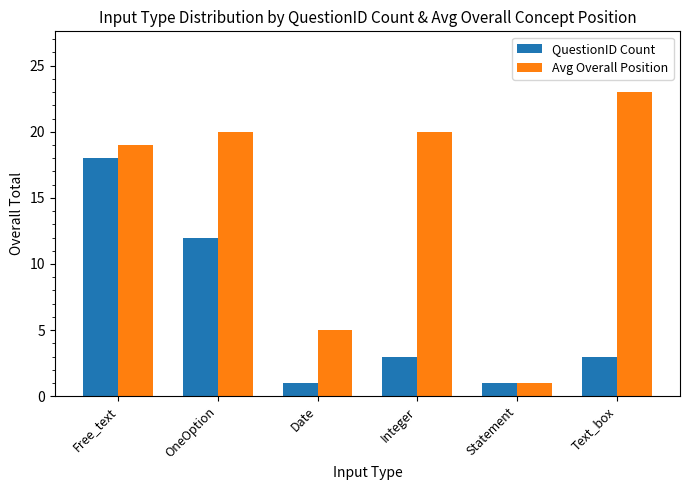

Reading left to right, extract all data points from this chart.

QuestionID Count: Free_text=18	OneOption=12	Date=1	Integer=3	Statement=1	Text_box=3
Avg Overall Position: Free_text=19	OneOption=20	Date=5	Integer=20	Statement=1	Text_box=23